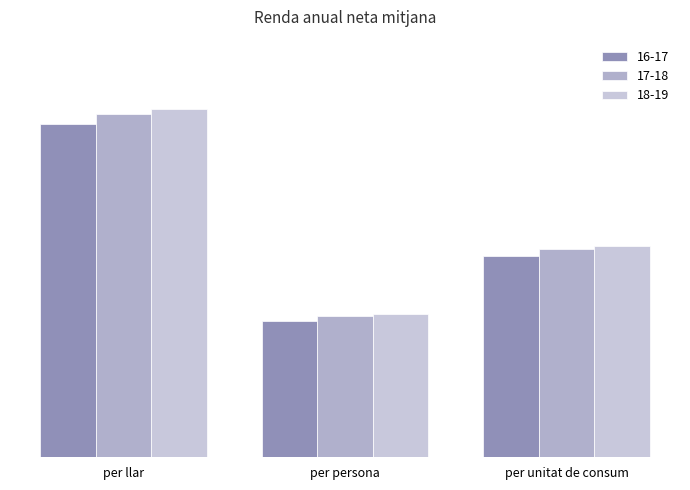

Does the chart contain any negative values?

No